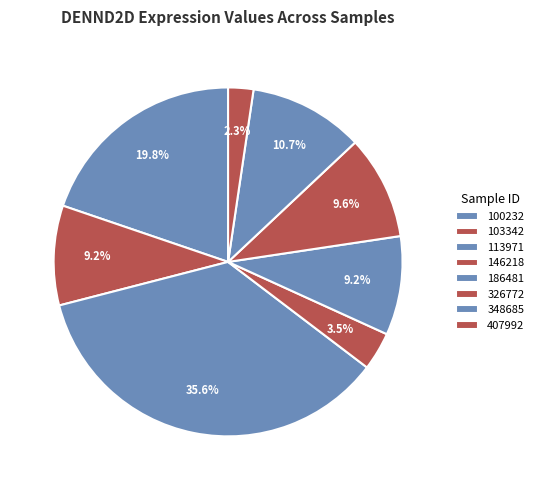

What percentage is NOT represented by 326772?

90.4%